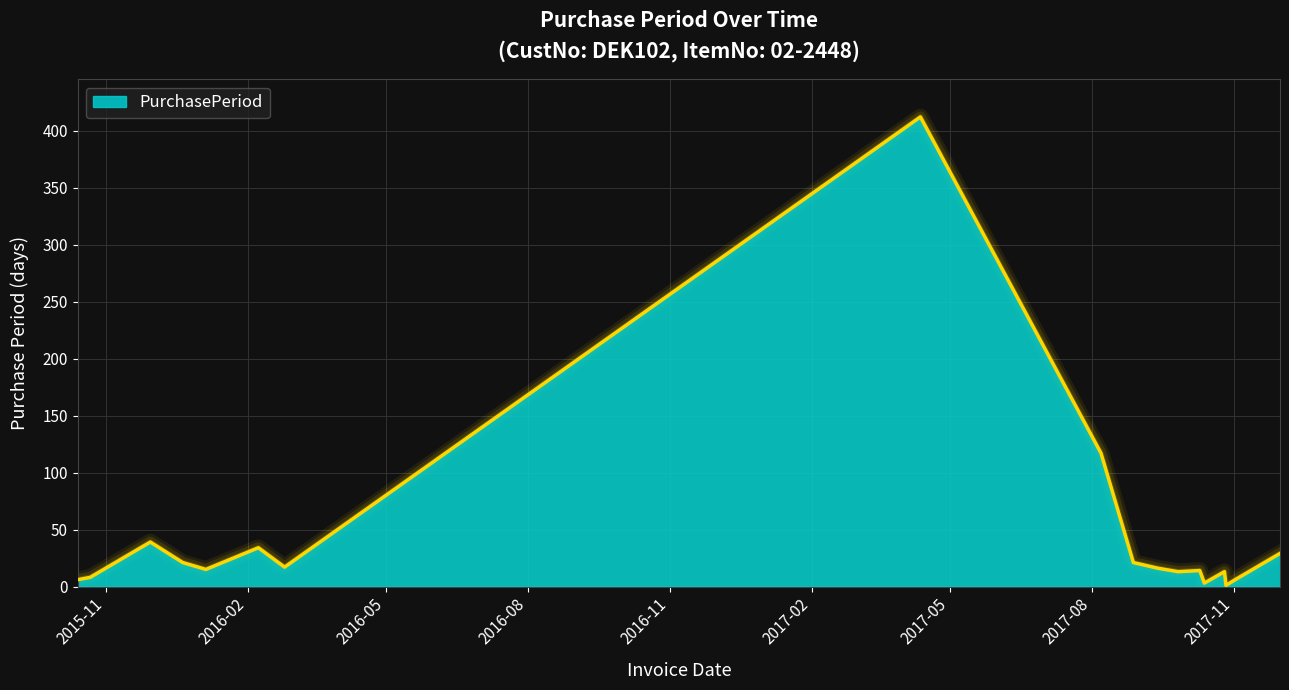

What is the difference between the maximum and minimum values?

411